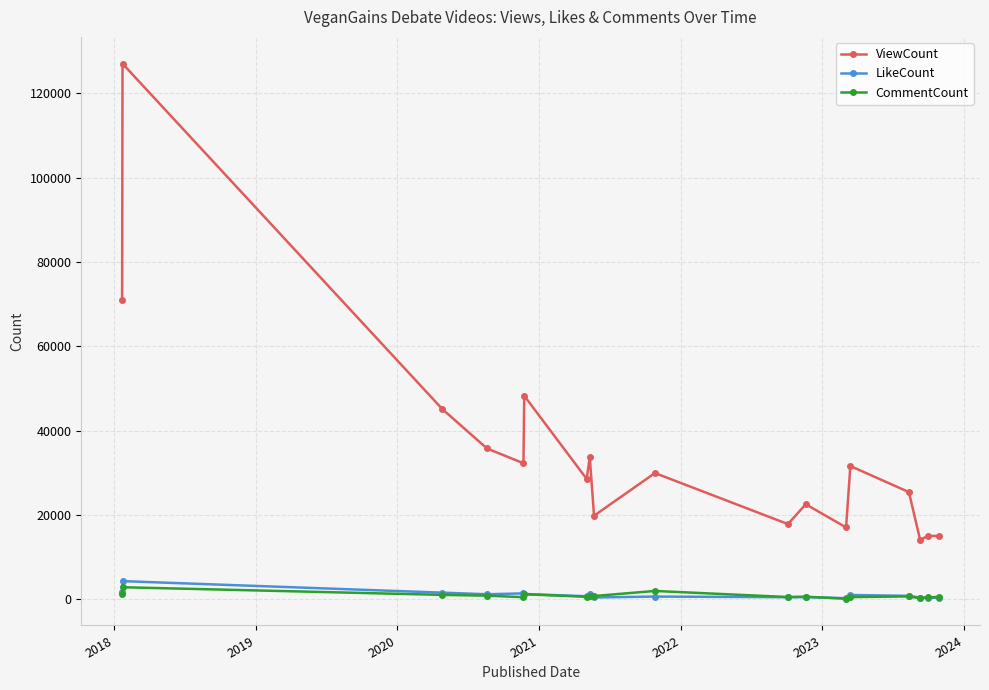

True or false: ViewCount and CommentCount cross at least once.

False